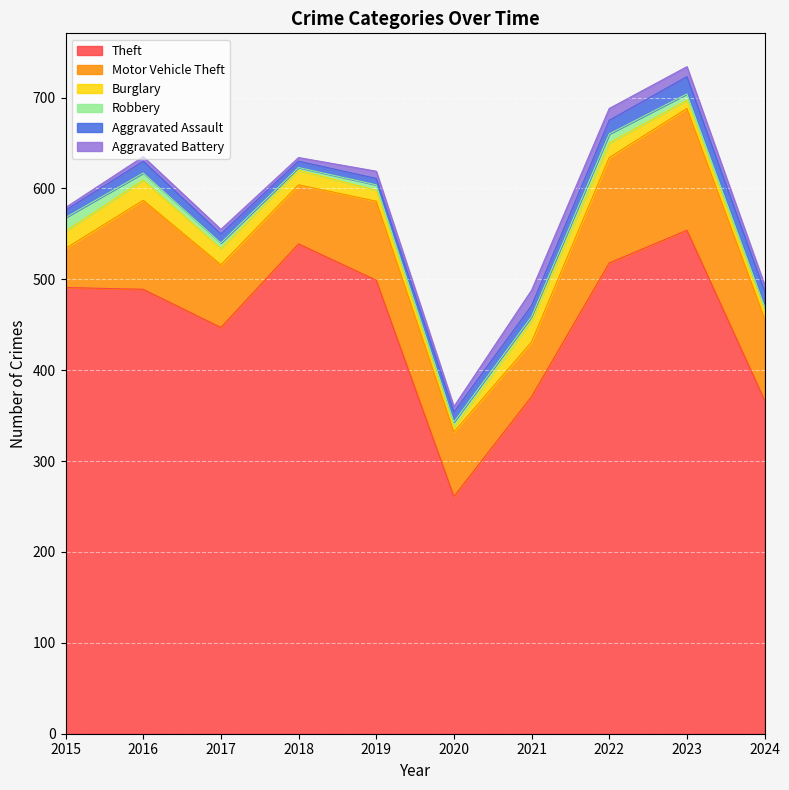

What is the sum of all Aggravated Assault values?

119